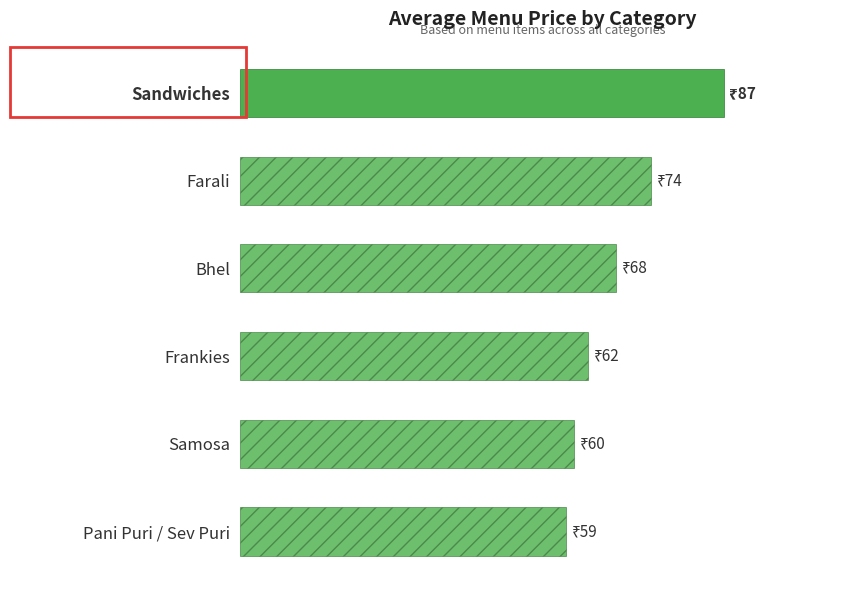

What is the maximum value shown in the chart?

86.9